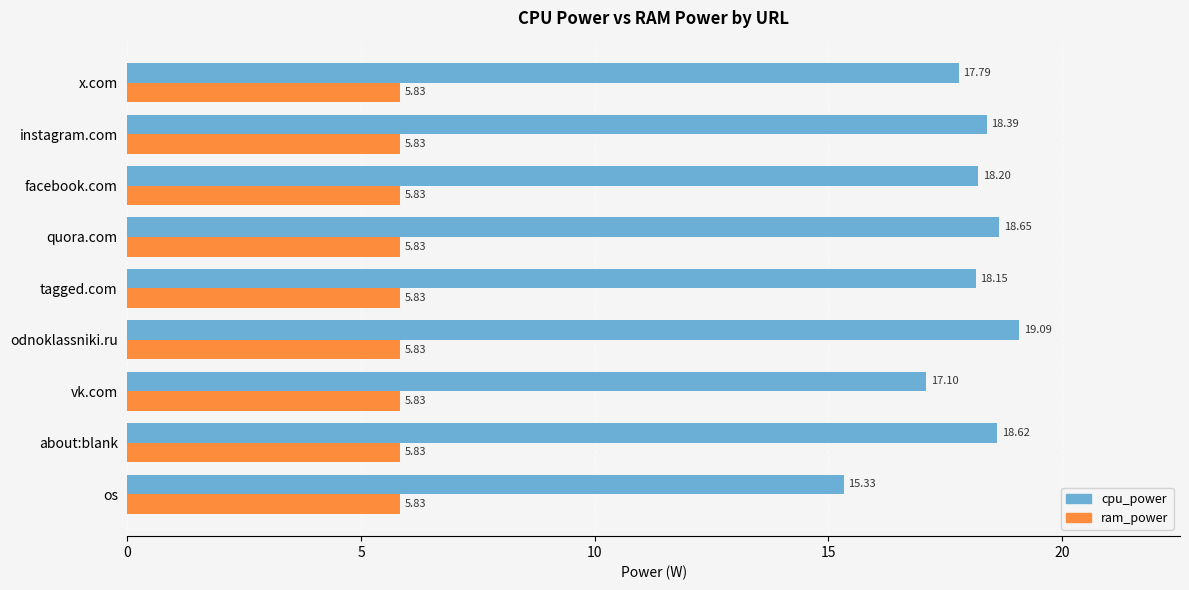

Where is cpu_power nearest to the value 17?

vk.com